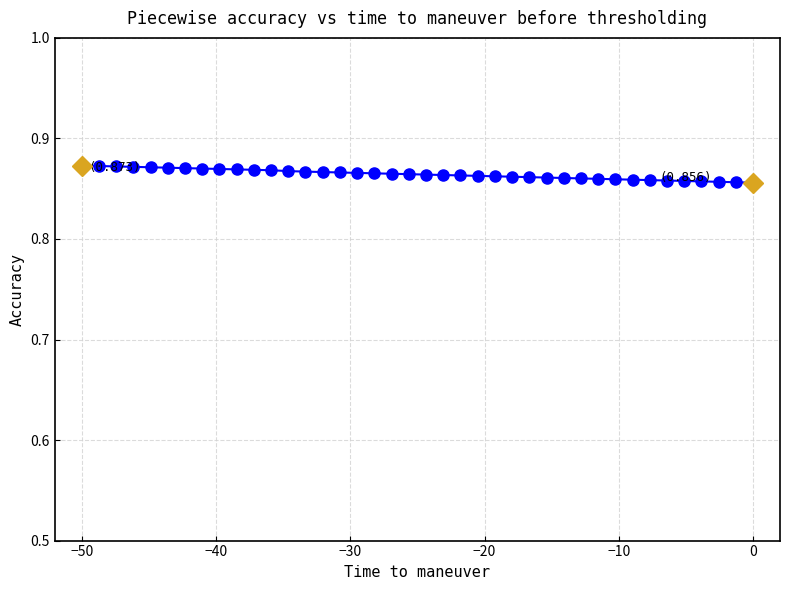

How many values are between 0 and 1?

40